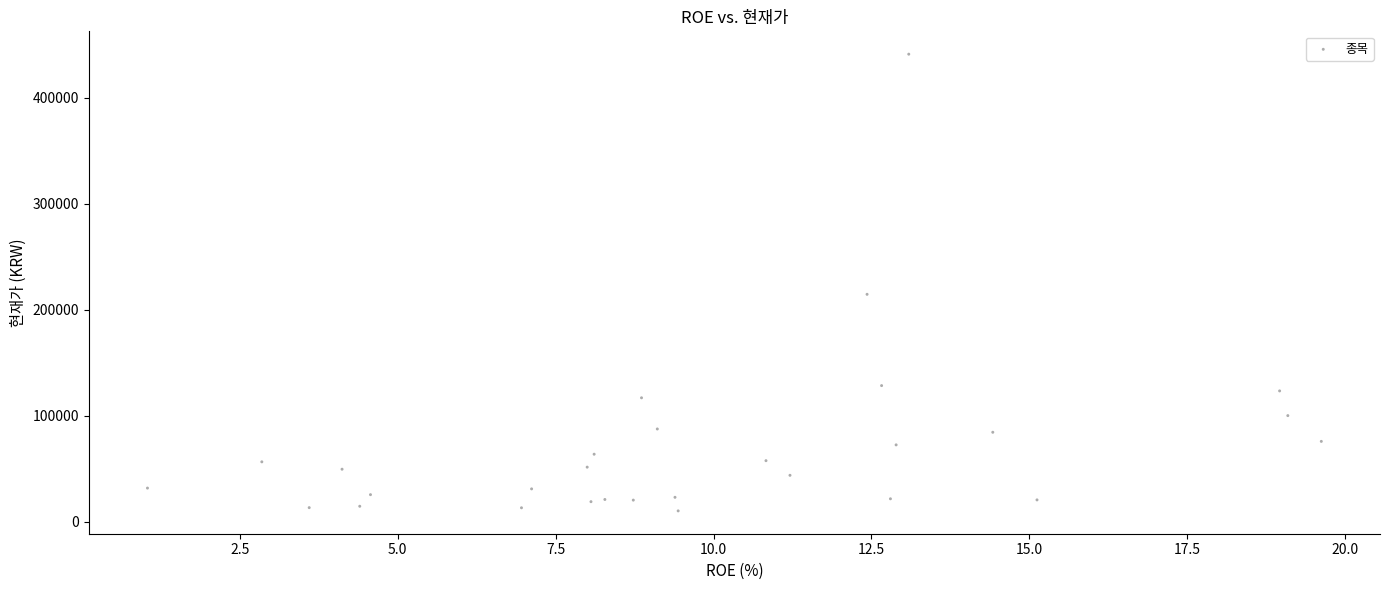

What Y value in the scatter plot is closest to 225620?

214500